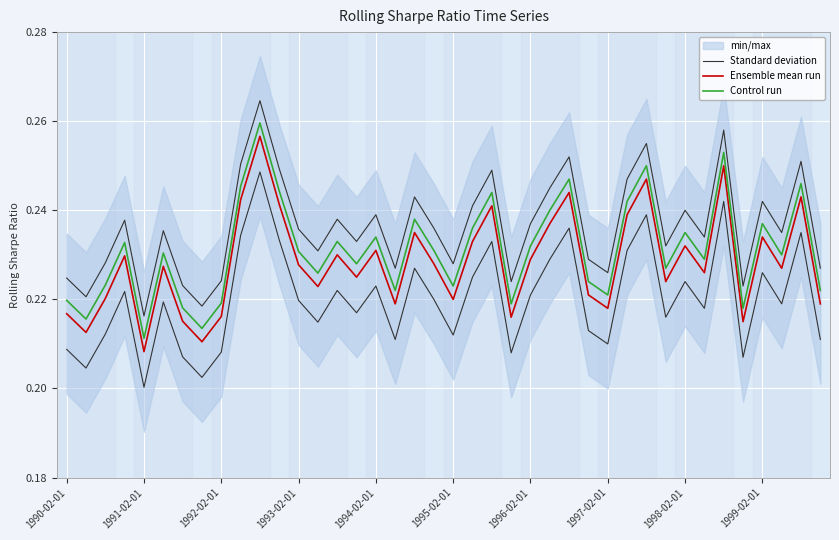

Where is Ensemble mean run nearest to the value 0?

1991-02-01